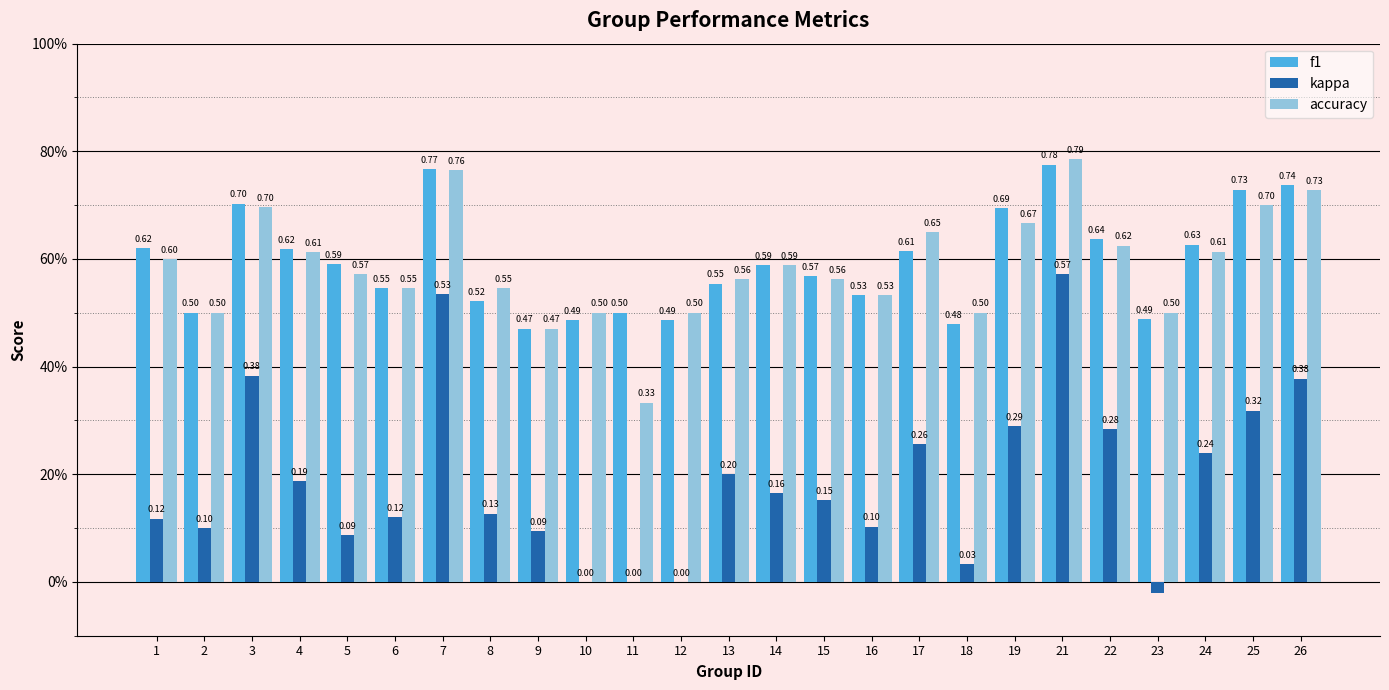

How many data points does each series have?

25